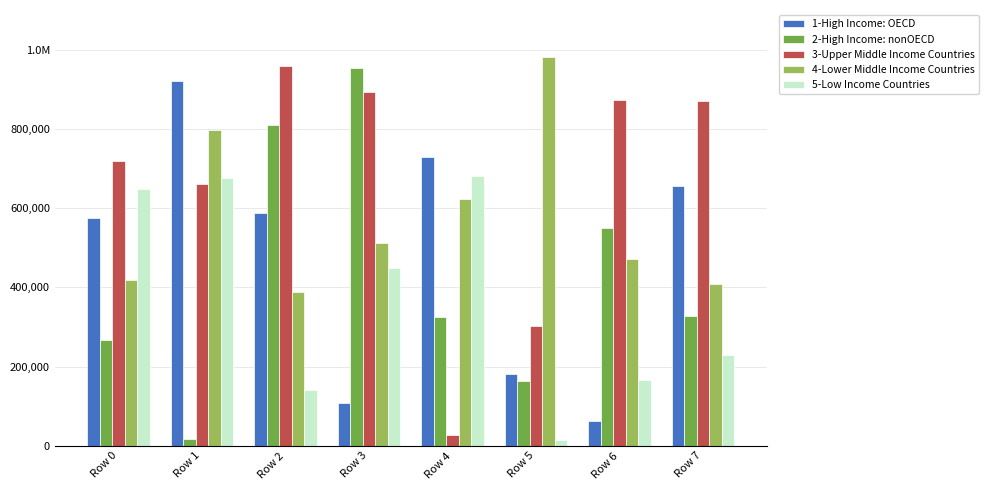

List the series in order of their peak value, highest first.

4-Lower Middle Income Countries, 3-Upper Middle Income Countries, 2-High Income: nonOECD, 1-High Income: OECD, 5-Low Income Countries